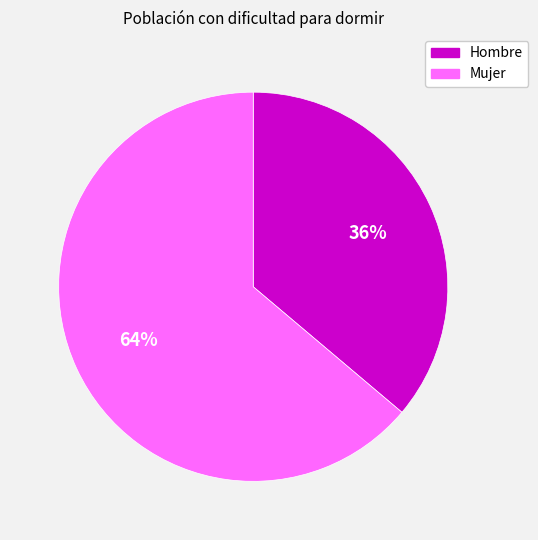

Is there a majority slice in this chart?

Yes